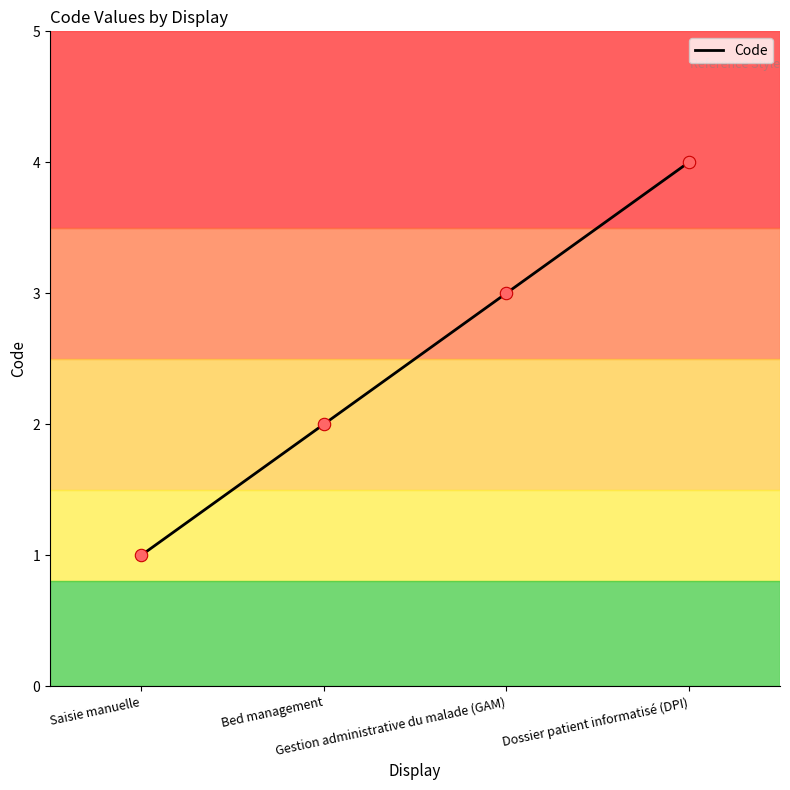

What is the ratio of the value at Bed management to the value at Dossier patient informatisé (DPI)?

0.5